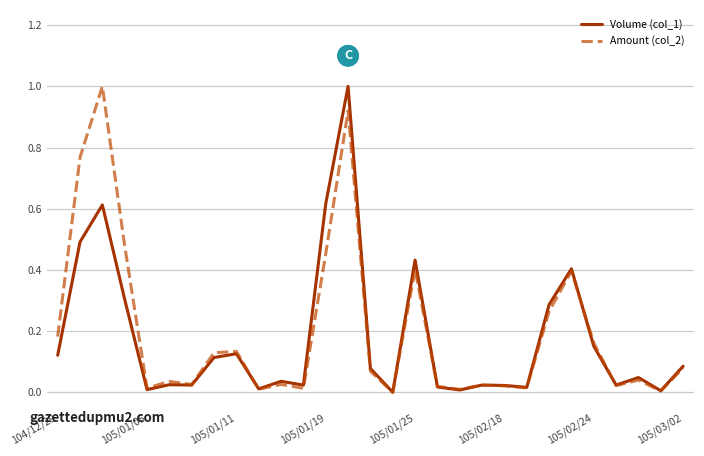

Is this an area chart (filled region under the line)?

No